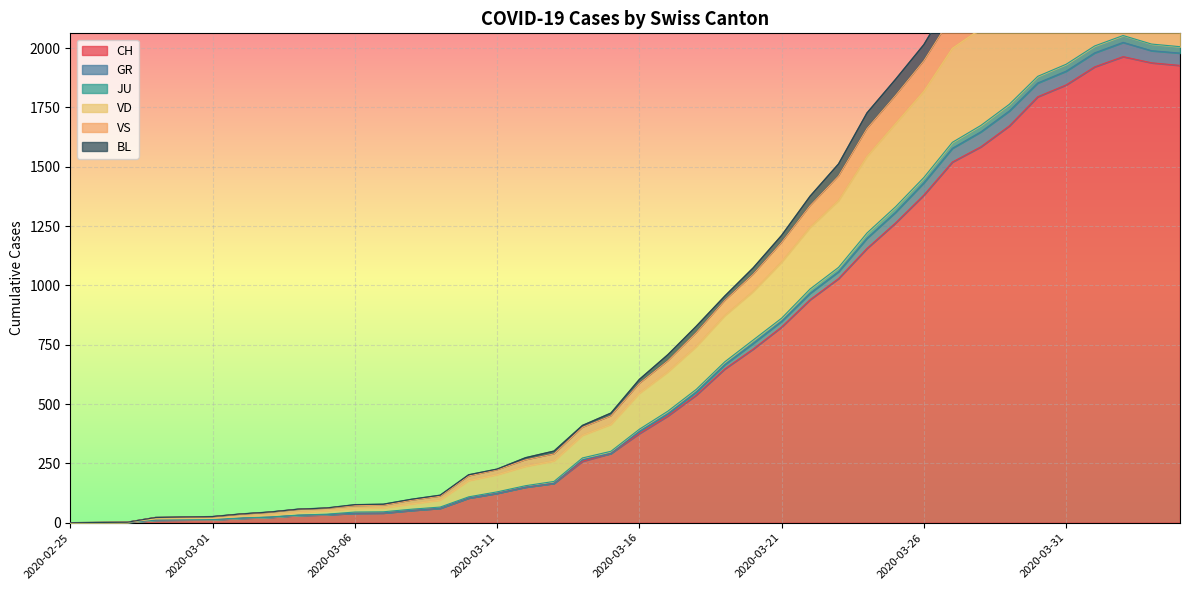

What is the maximum value for CH?

1964